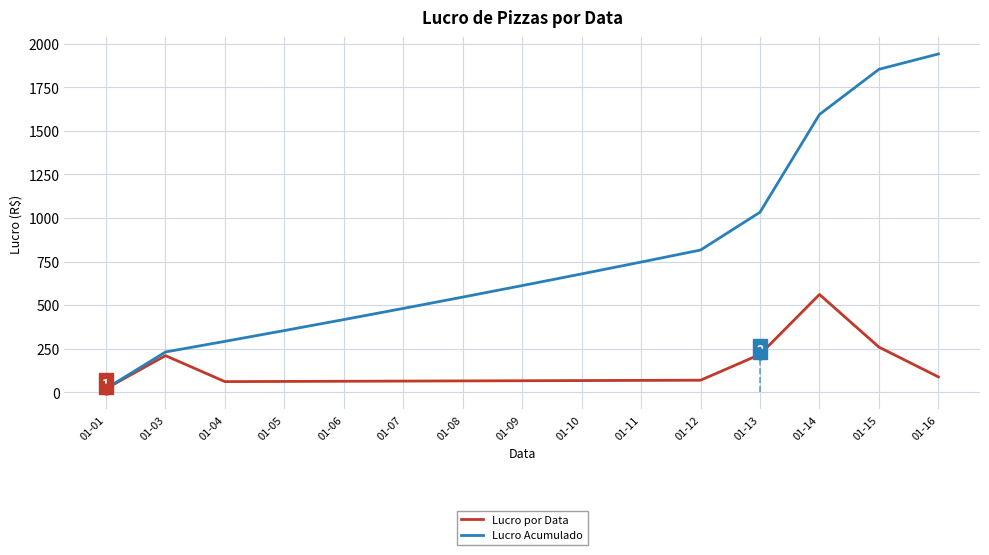

Which series has the largest total across all categories?

Lucro Acumulado